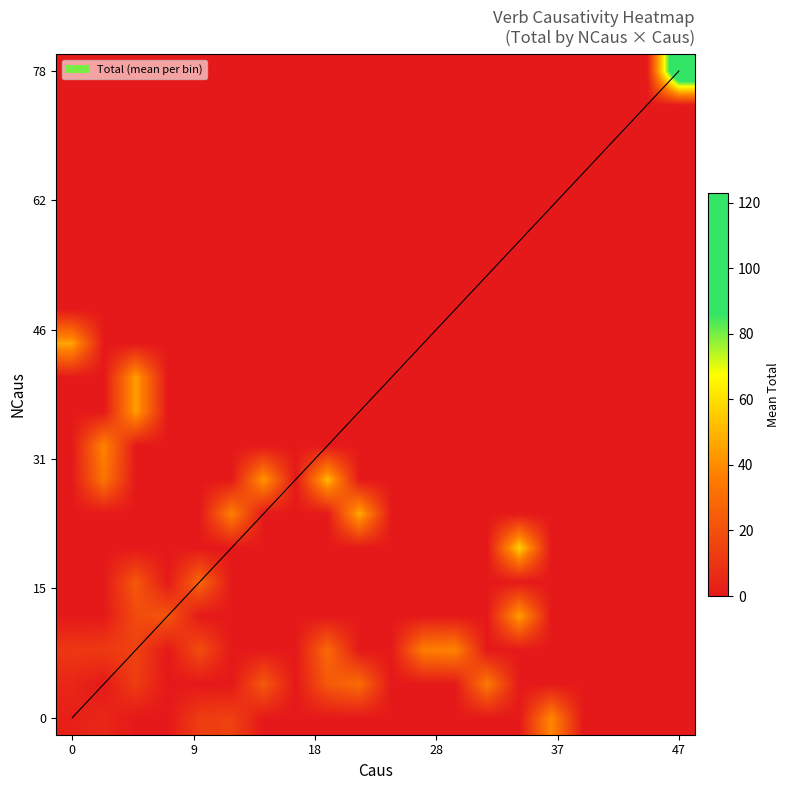

At how many categories does at least one series exceed 63?

1